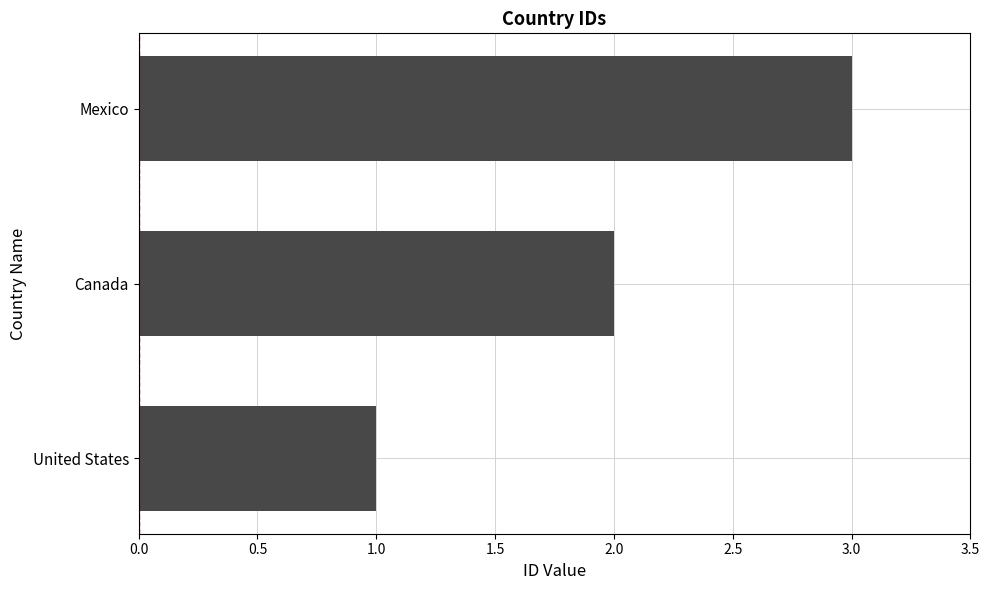

What is the sum of all values?

6